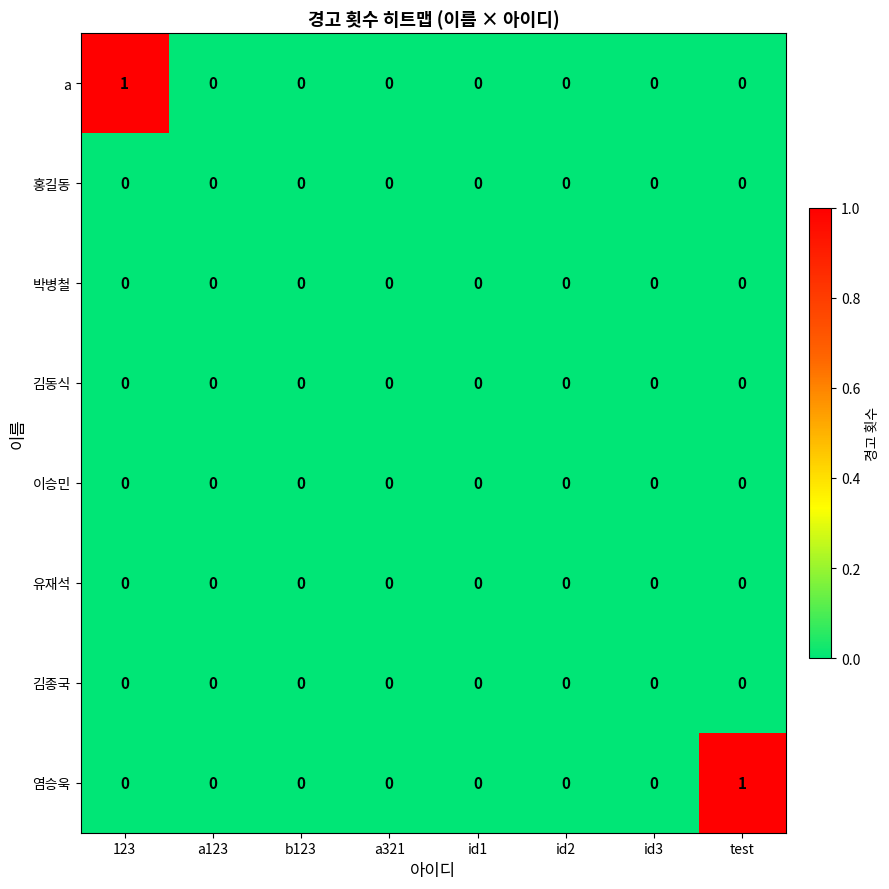

Is it true that 유재석 equals 0 at test?

True